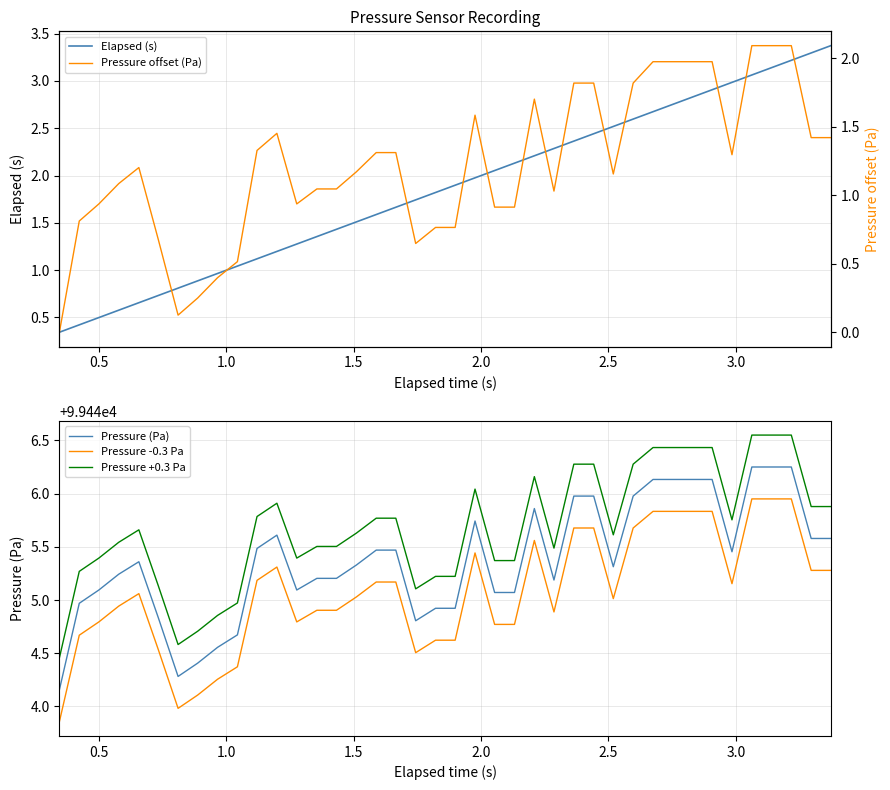

True or false: Pressure +0.3 Pa and Pressure -0.3 Pa intersect in this chart.

False